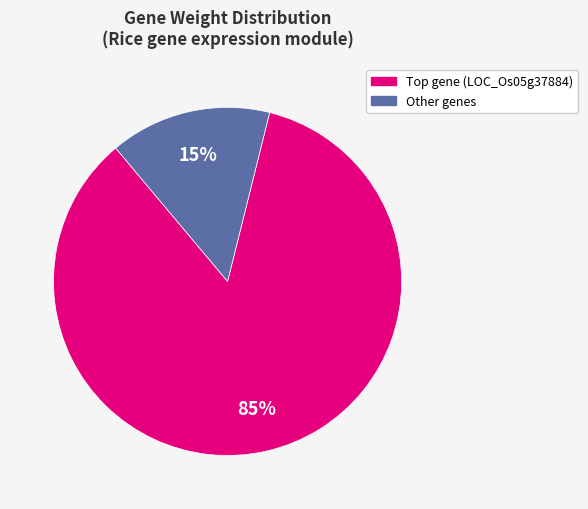

To the nearest percent, what is the difference between the largest and smallest slice percentages?

70%